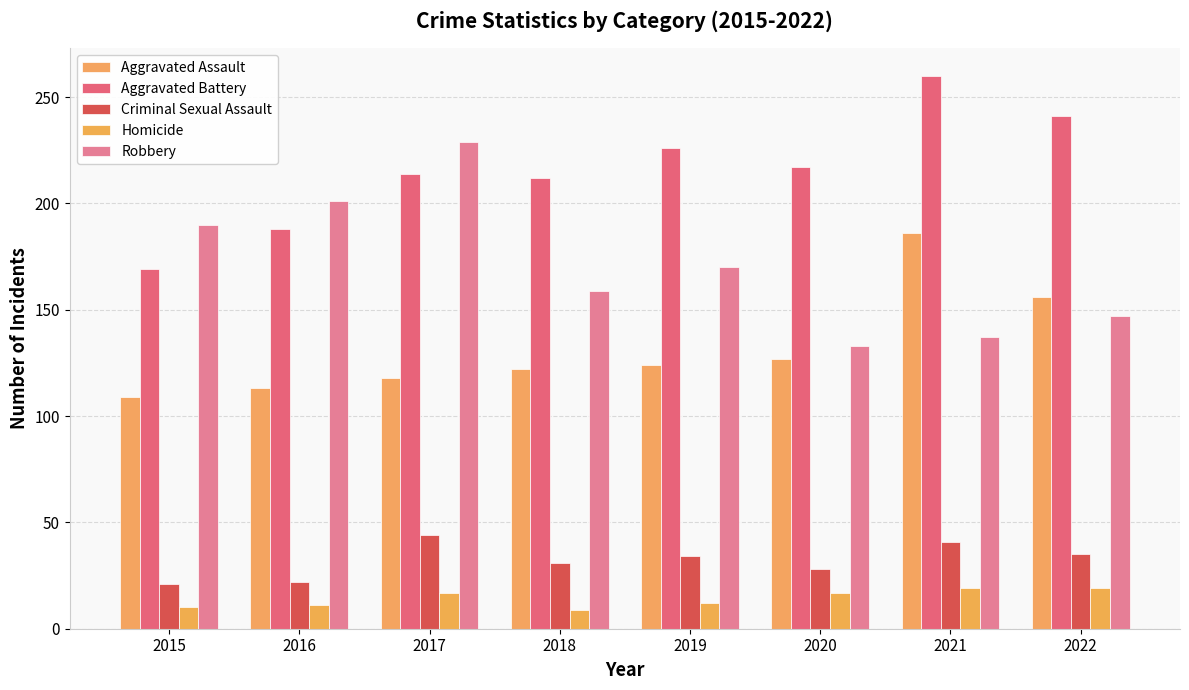

Does the chart contain any negative values?

No